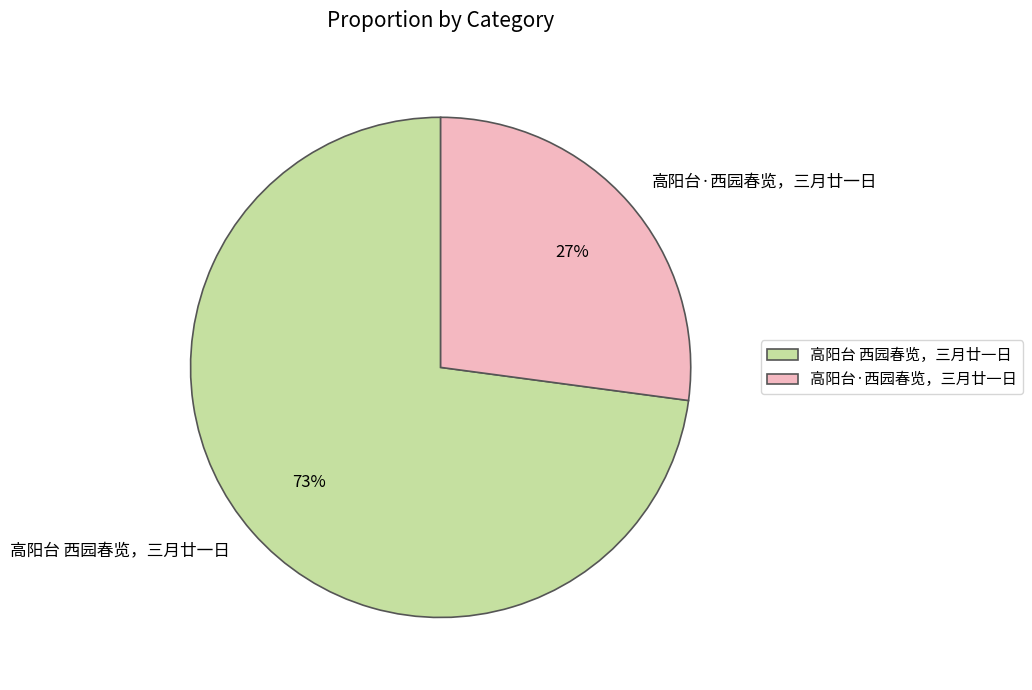

To the nearest percent, what is the difference between the 高阳台·西园春览，三月廿一日 and 高阳台 西园春览，三月廿一日 slice percentages?

46%